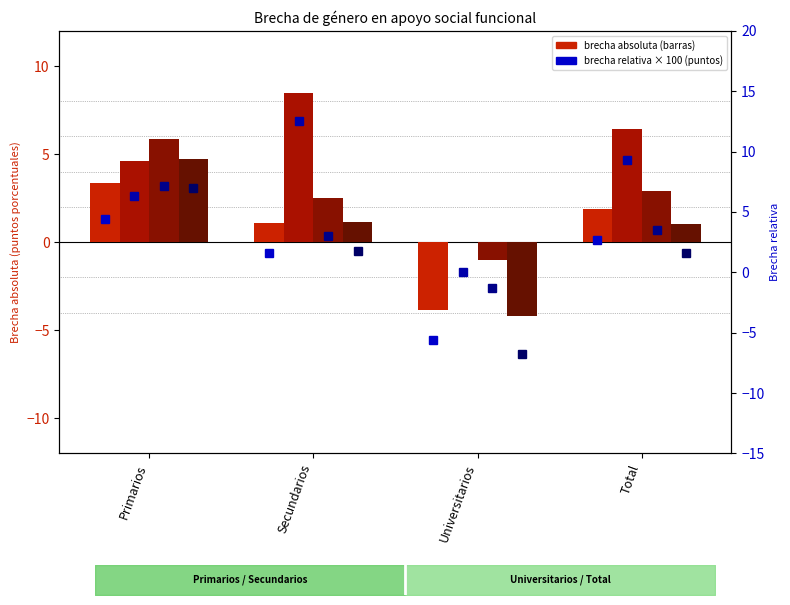

What position from the left is Total?

4